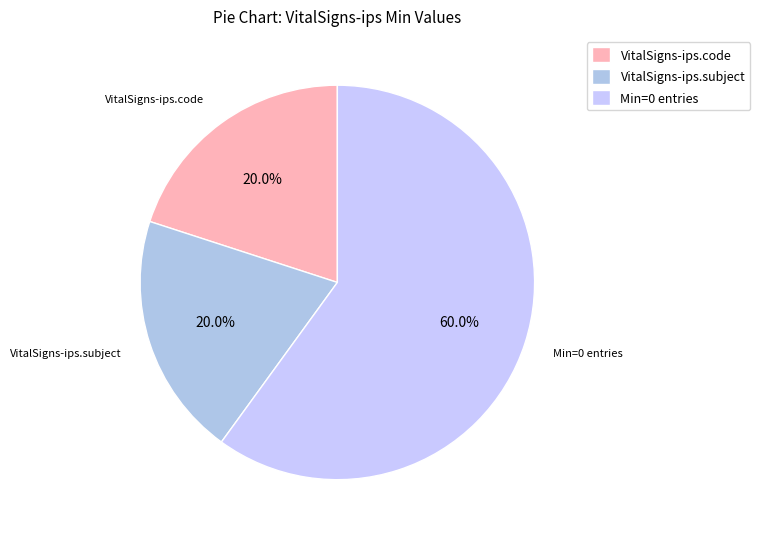

To the nearest percent, what is the average slice percentage?

33%